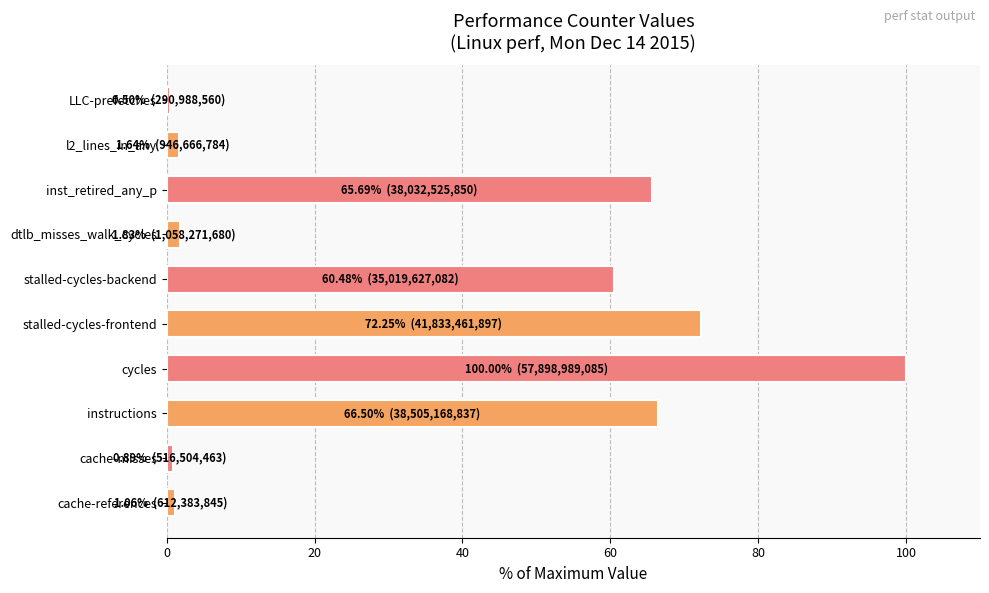

What is the change in value from cycles to stalled-cycles-frontend?

-27.7